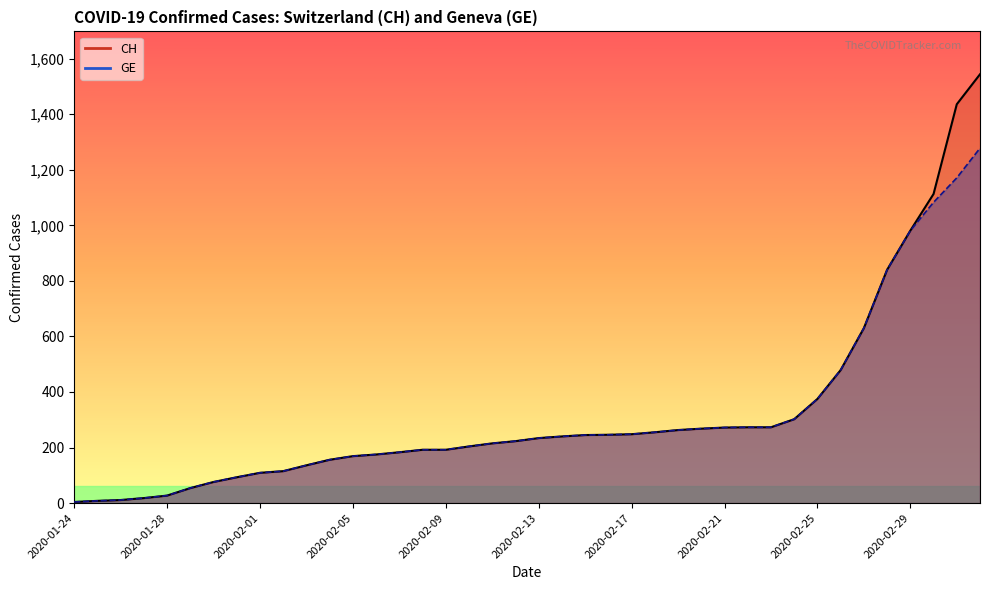

What is the sum of the GE values at 2020-02-22 and 2020-02-15?

518